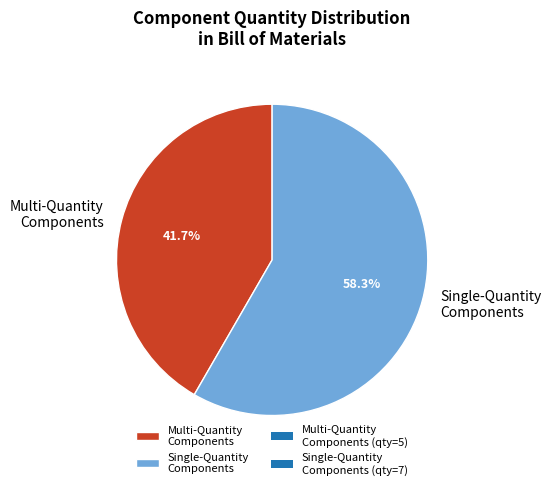

Combined, do Single-Quantity Components and Multi-Quantity Components account for over 50%?

Yes